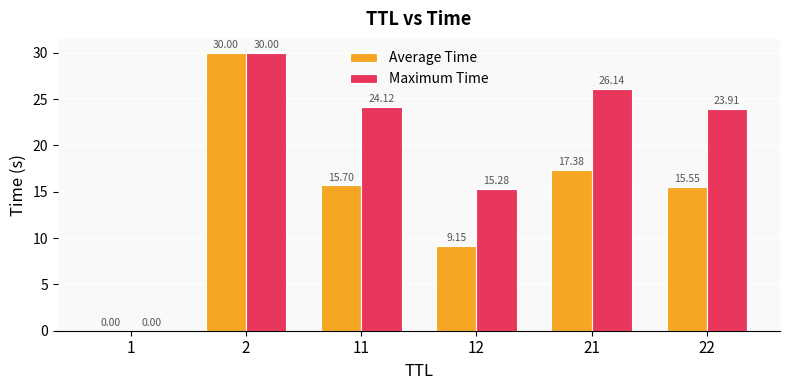

What is the total value across all series at 12?

24.4